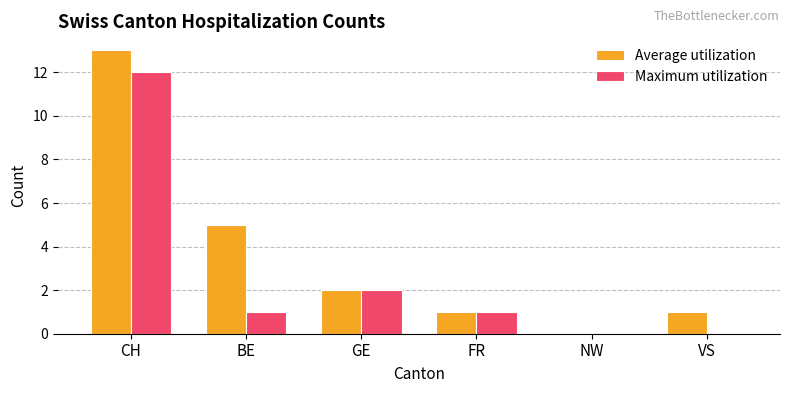

What is the maximum value shown in the chart?

13